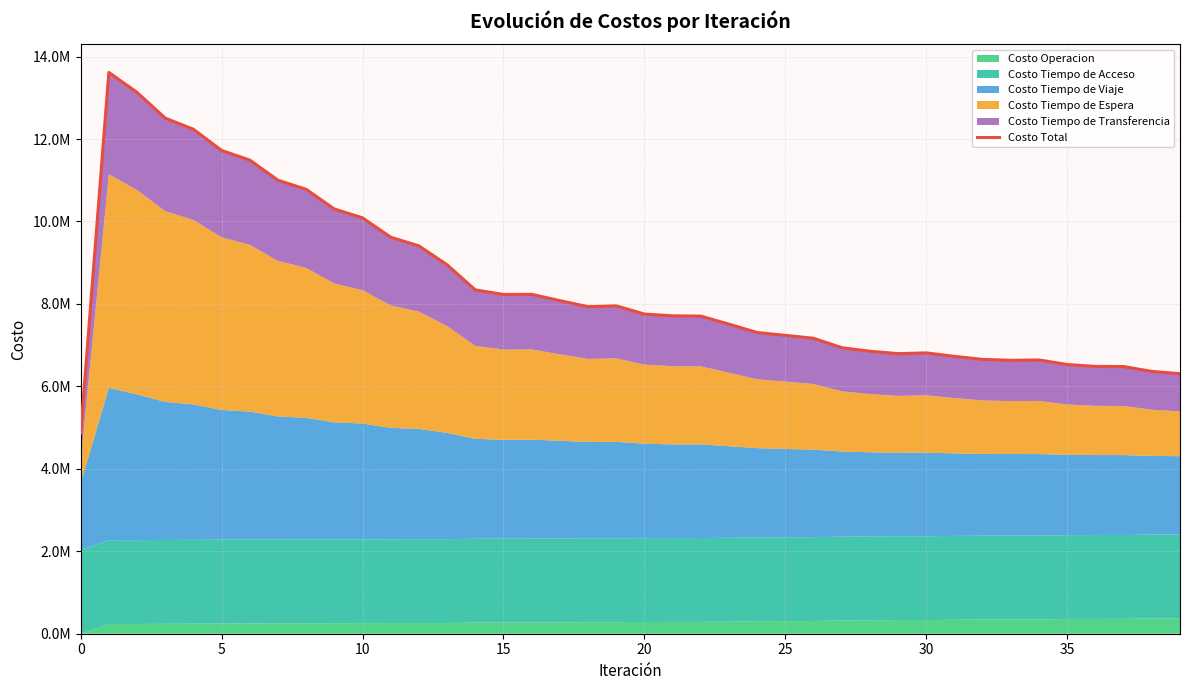

Reading left to right, what are all the values shown in this chart?

4869478.5	13615765.1	13132005.3	12507126.6	12237231.0	11722831.8	11489107.6	11001418.4	10780078.4	10303446.6	10087612.8	9618470.2	9407582.7	8949701.8	8340791.1	8230007.7	8232626.7	8080014.5	7933759.0	7952311.6	7754221.2	7711377.8	7704681.2	7509255.1	7306767.1	7238323.4	7167310.9	6938616.5	6852163.6	6794298.6	6812228.7	6728302.4	6654327.9	6632590.2	6640593.1	6530195.9	6484536.5	6481222.8	6363045.5	6307341.3